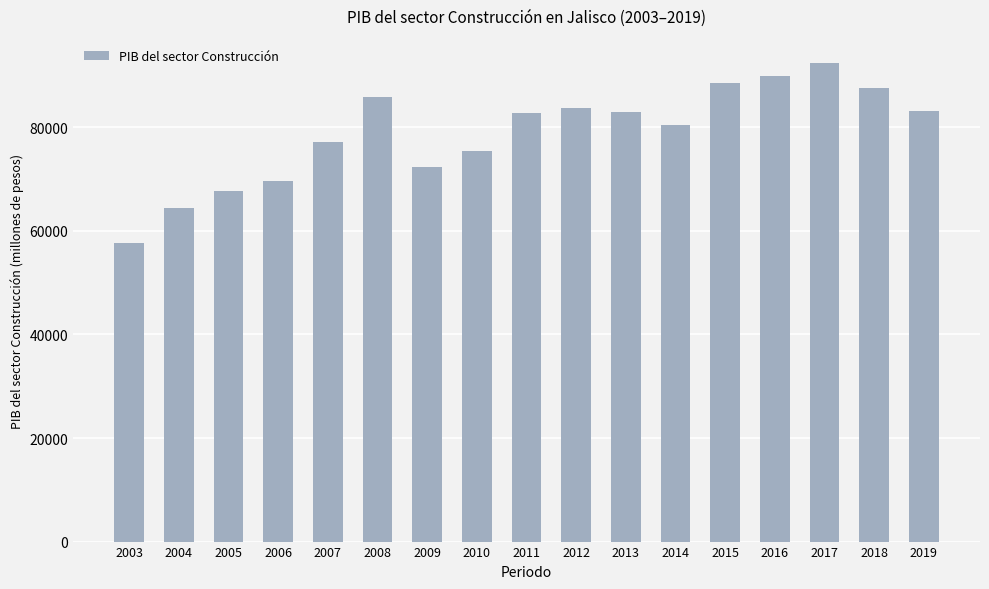

What is the maximum value shown in the chart?

92455.8